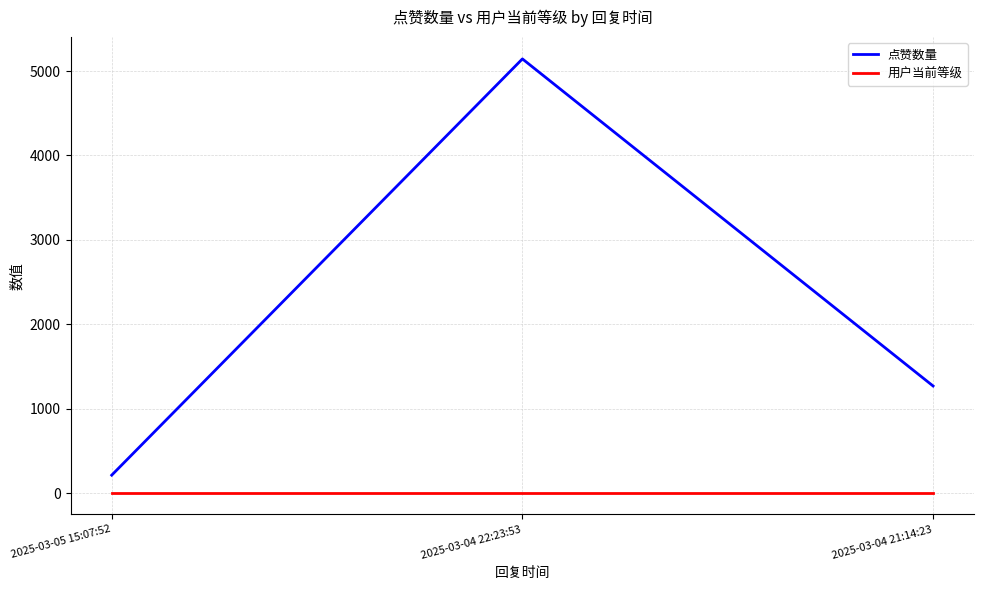

What is the spread (max minus min) of values at 2025-03-05 15:07:52?

208